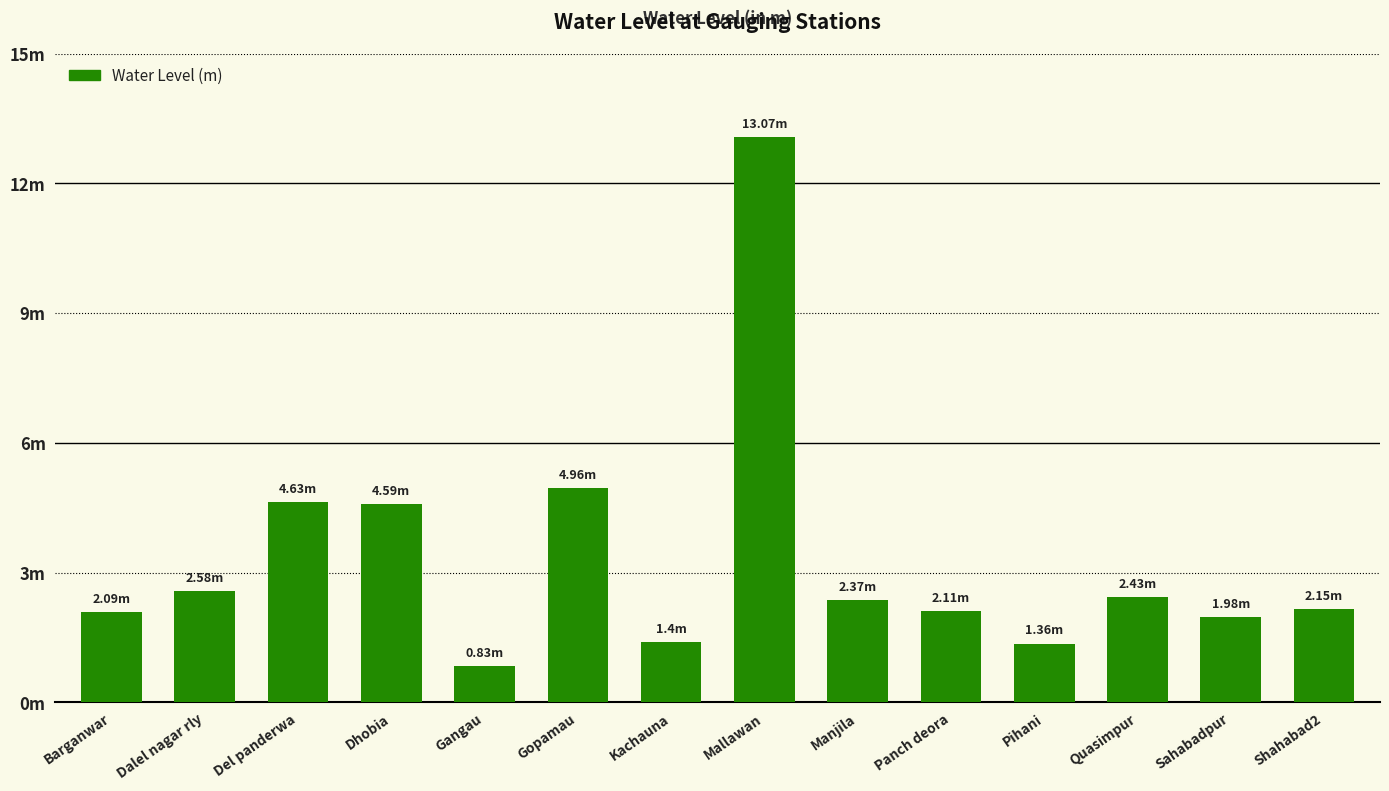

Does the chart contain any negative values?

No